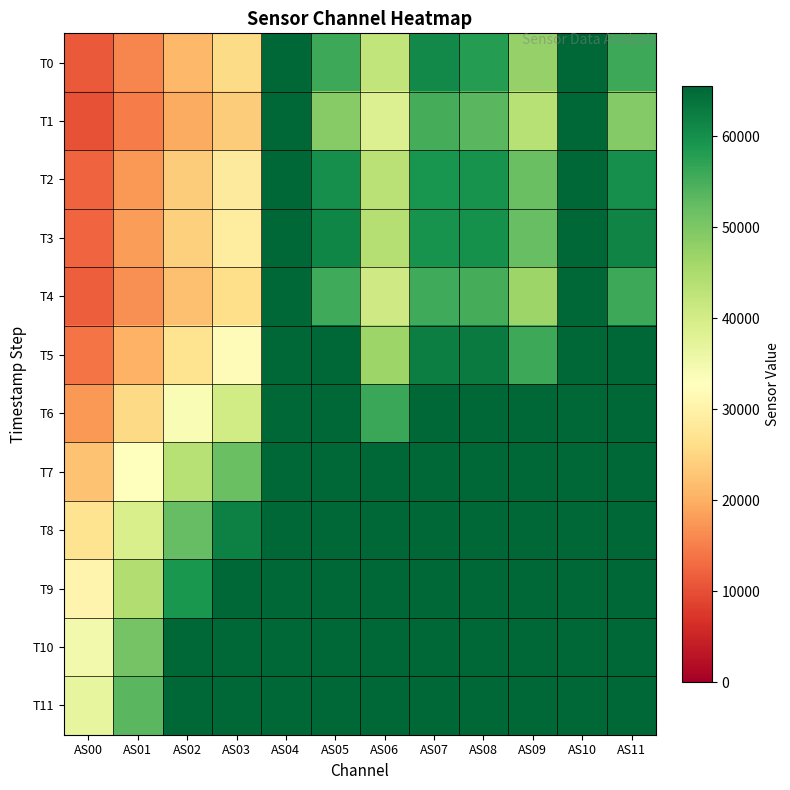

What is the spread (max minus min) of values at AS00?

26390